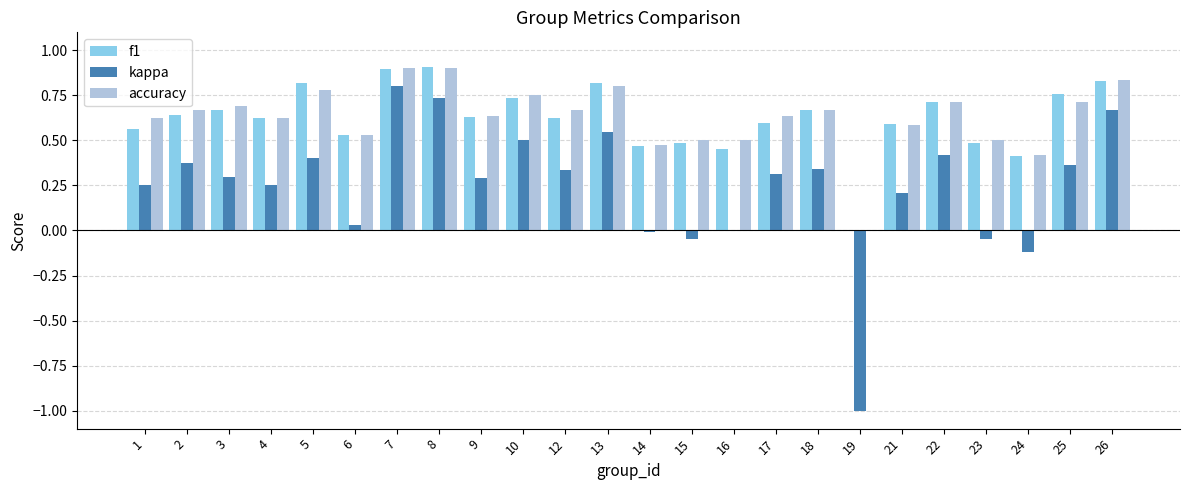

The value of accuracy at 4 is 0.6. True or false?

True